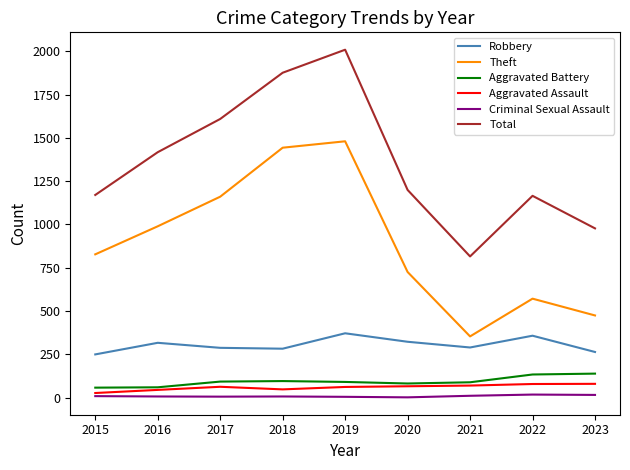

How many interior local peaks does the Theft series have?

2